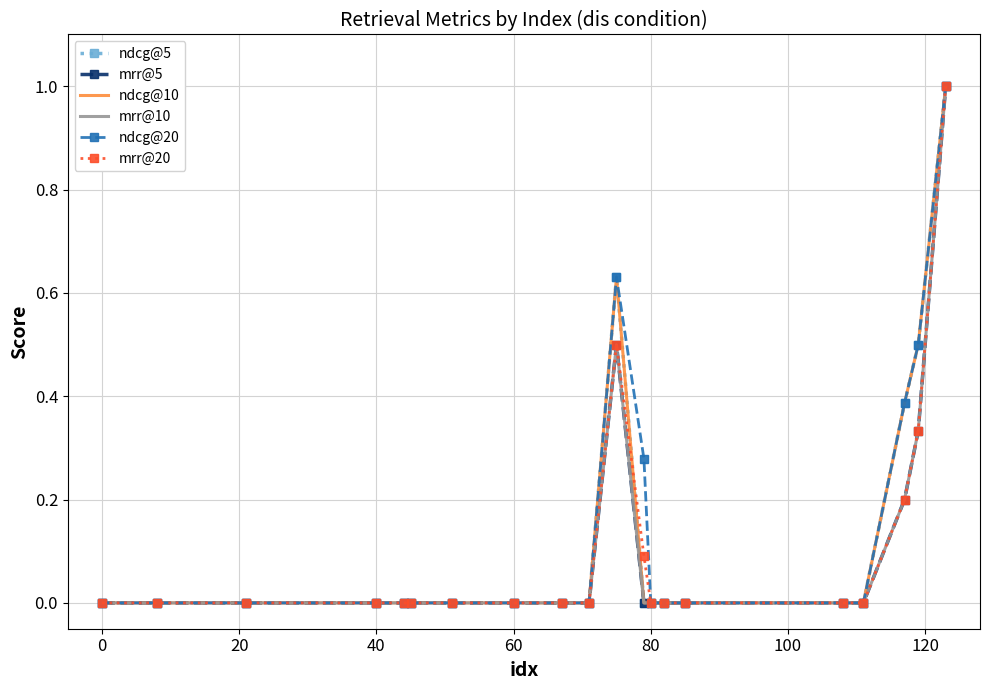

True or false: mrr@20 and ndcg@20 cross at least once.

False